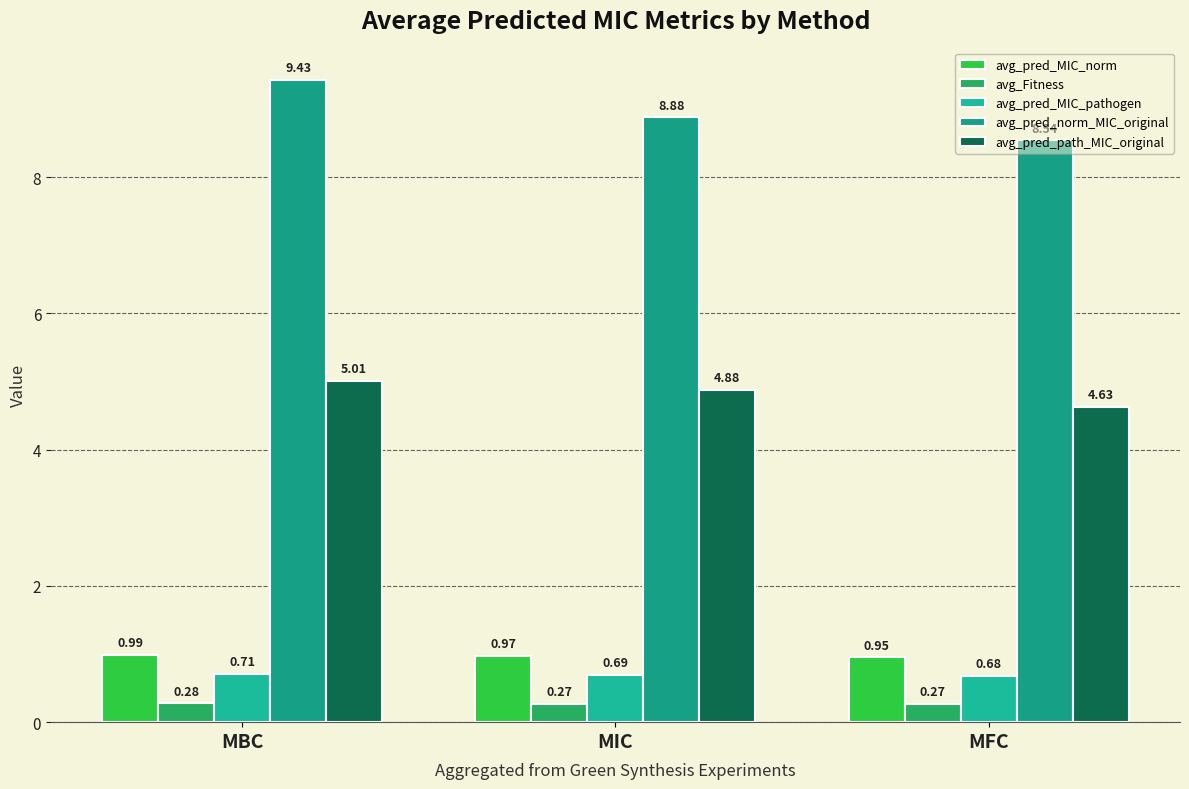

At how many categories does at least one series exceed 1?

3